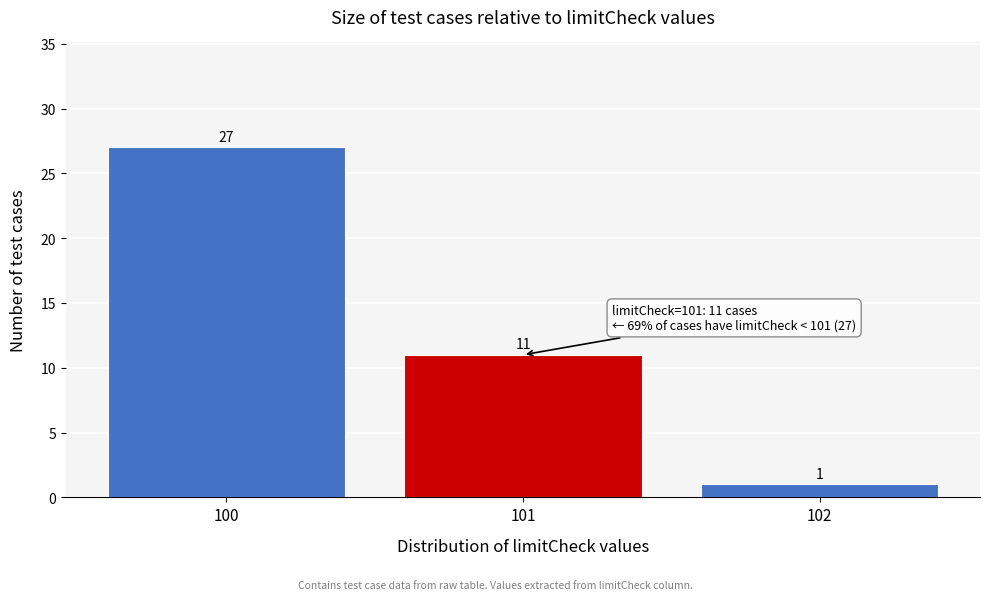

Reading left to right, list every bar in this chart as the range it spans on the x-axis followed by its height.

99.5 to 100.5: 27
100.5 to 101.5: 11
101.5 to 102.5: 1